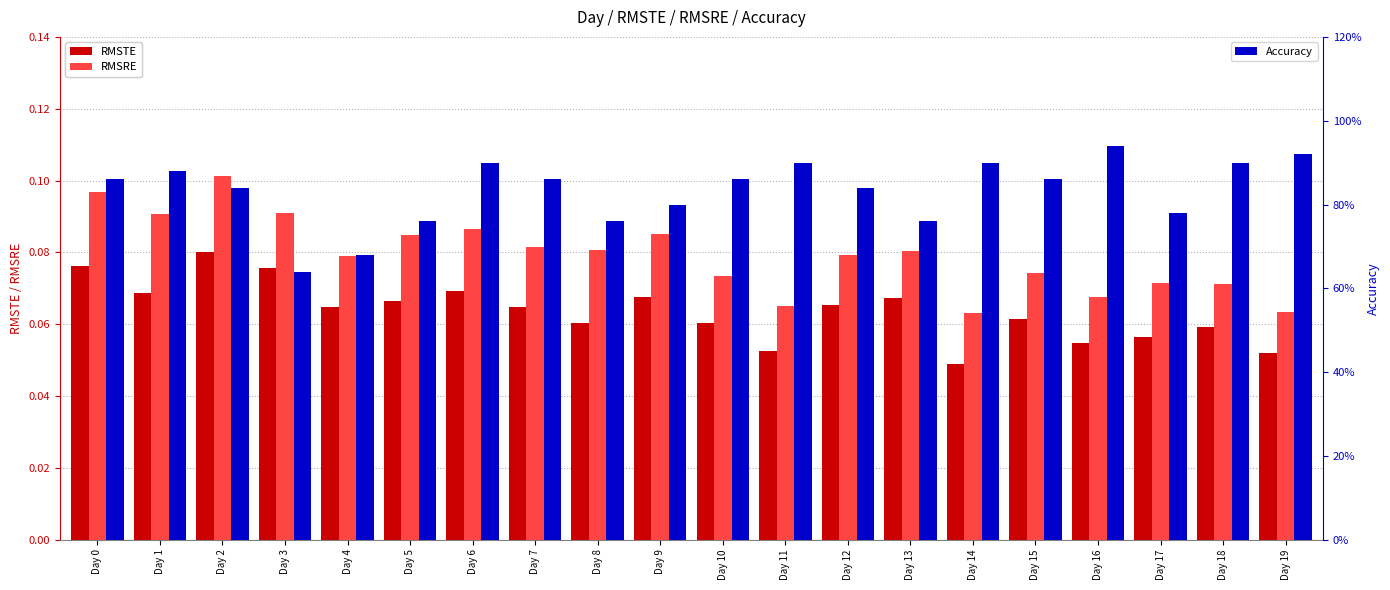

At which category is the sum across all series the highest?

Day 16